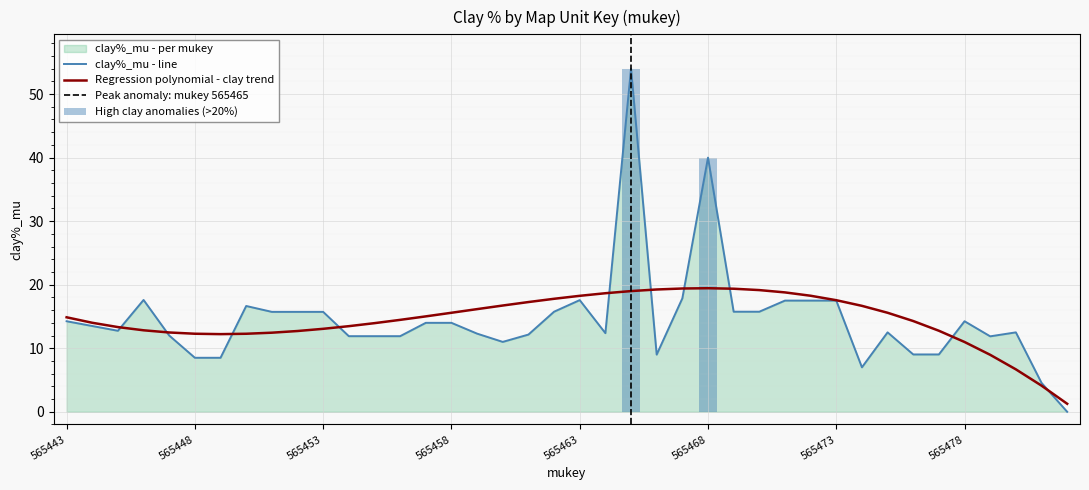

How many values are below 13?

20